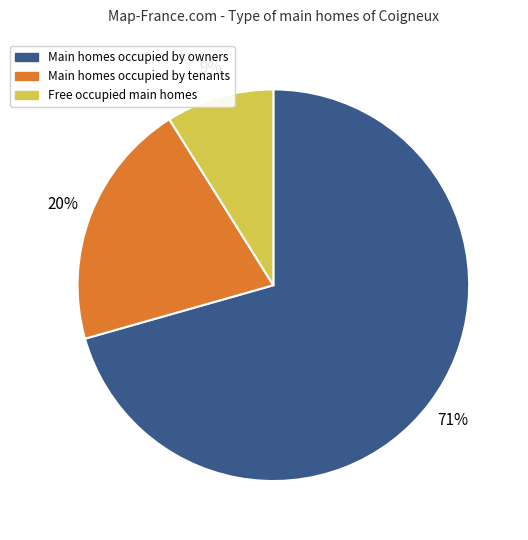

What is the smallest slice in the pie chart?

Free occupied main homes